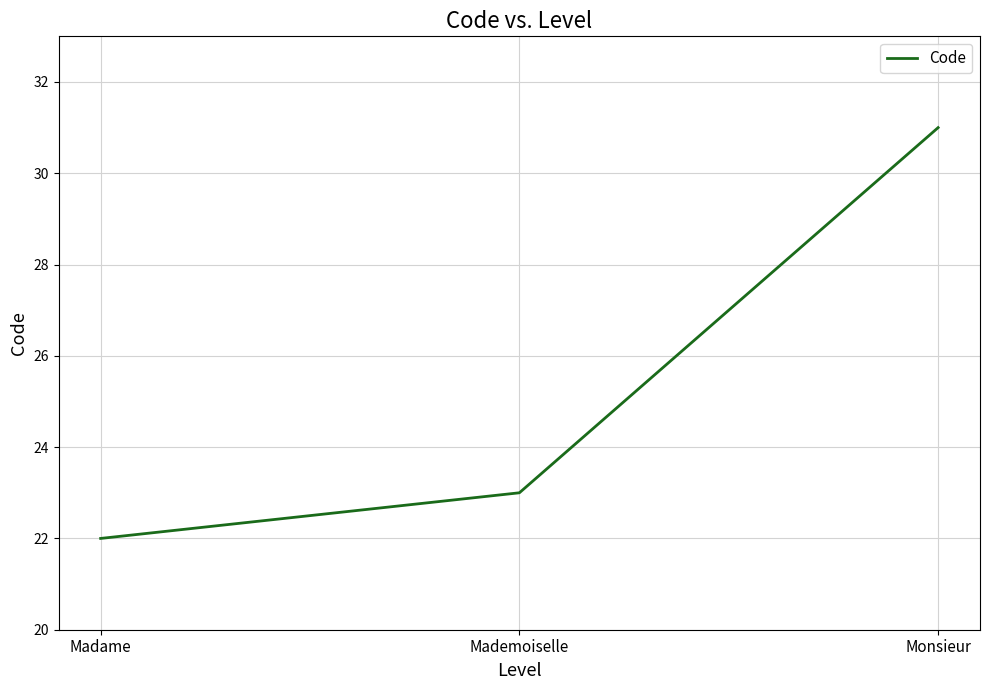

Which label corresponds to the smallest value in the chart?

Madame